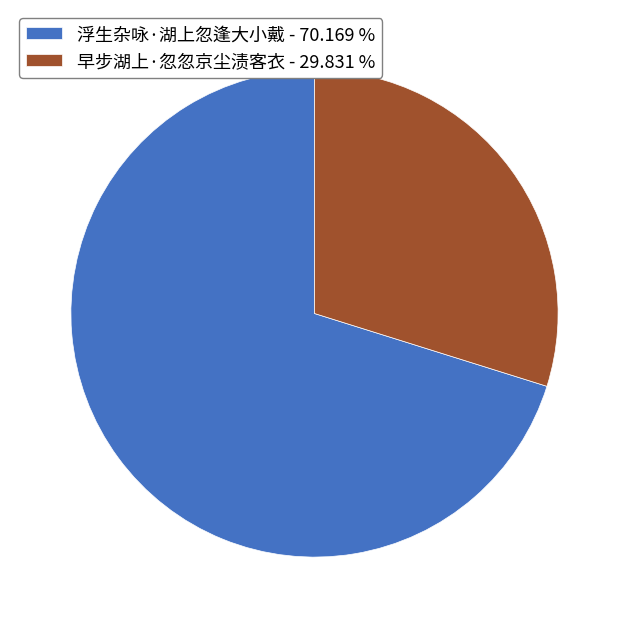

Combined, do 浮生杂咏·湖上忽逢大小戴 - 70.169 % and 早步湖上·忽忽京尘渍客衣 - 29.831 % account for over 50%?

Yes